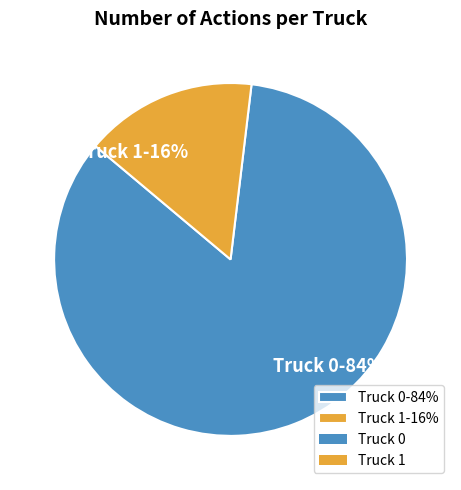

Between Truck 0 and Truck 1, which is larger?

Truck 0